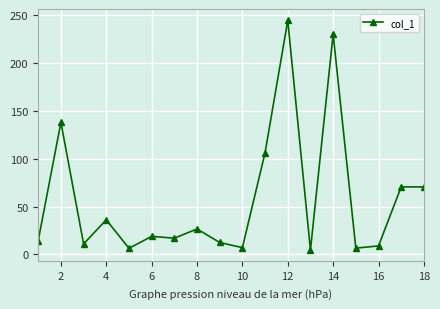

What is the difference between the maximum and minimum values?

239.9